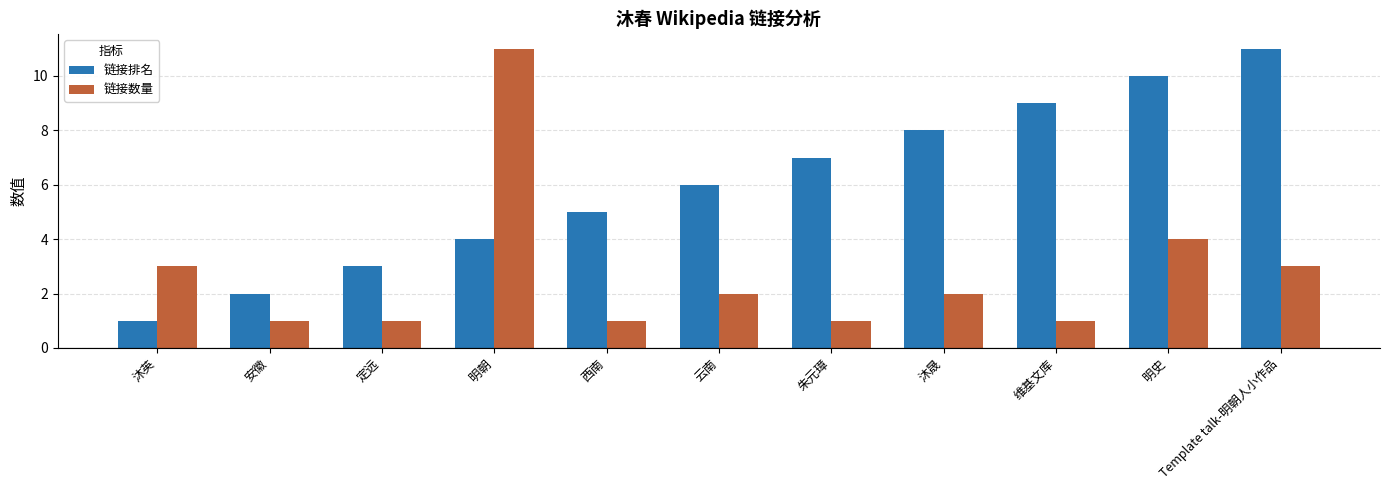

What is the smallest value displayed?

1